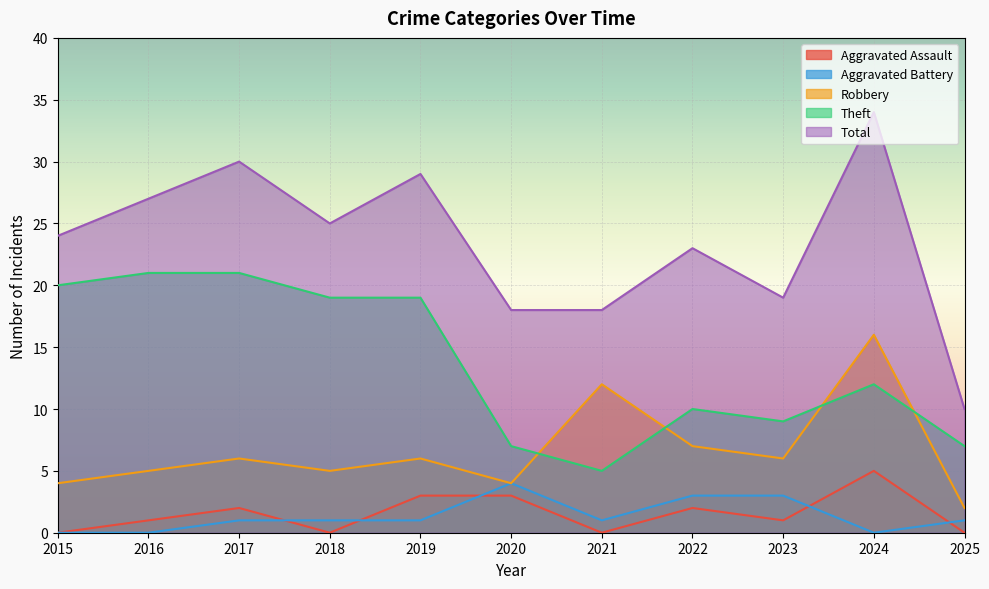

The value of Aggravated Assault at 2021 is 3. True or false?

False